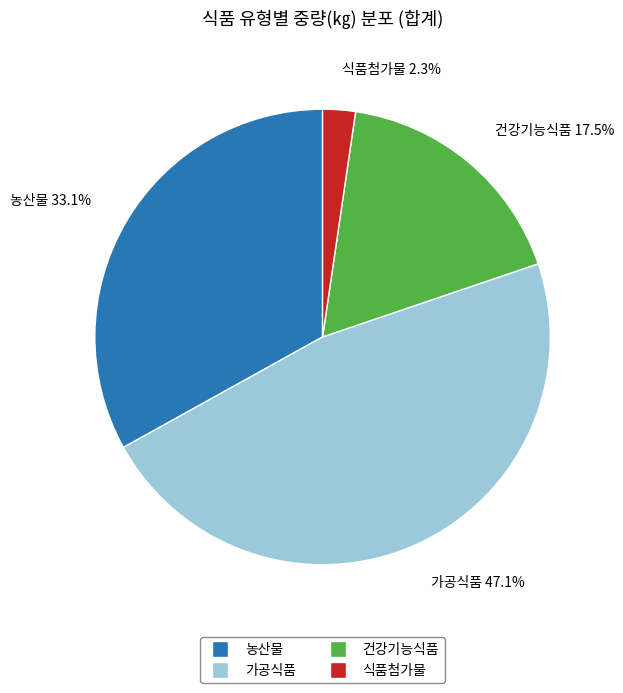

Rank the categories by value from lowest to highest.

식품첨가물, 건강기능식품, 농산물, 가공식품